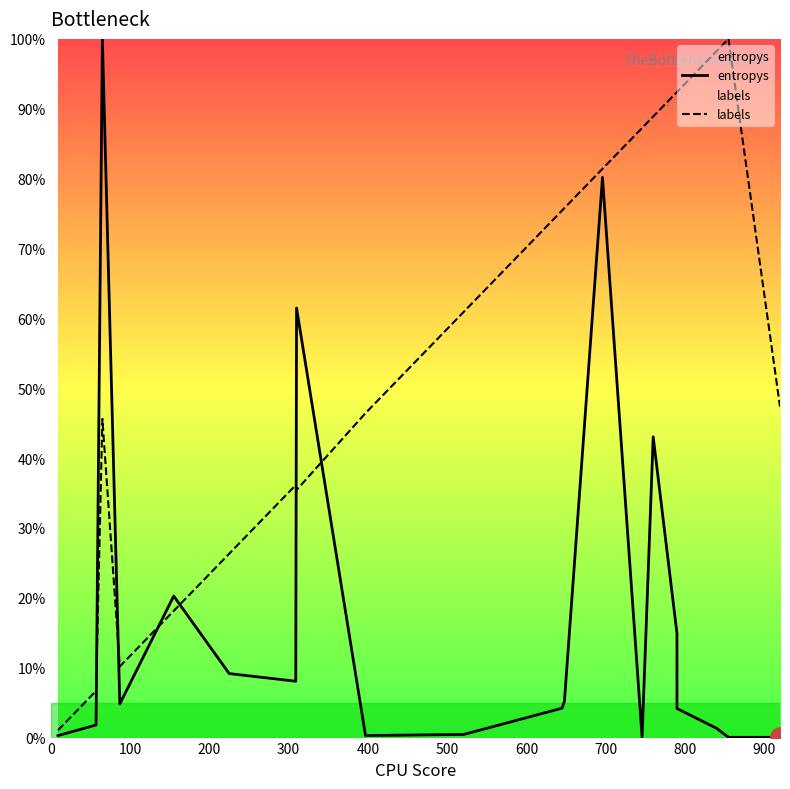

How many values in the entropys series are below 4?

8